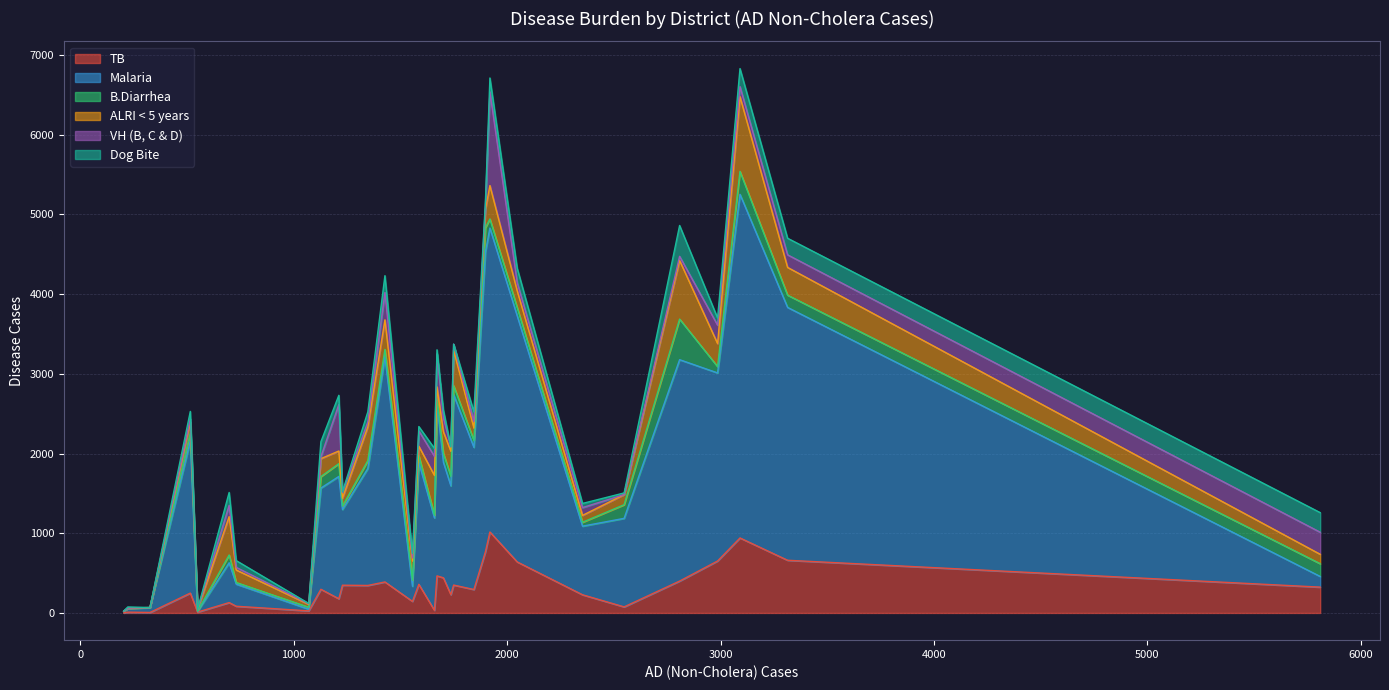

How many lines are shown in the chart?

6